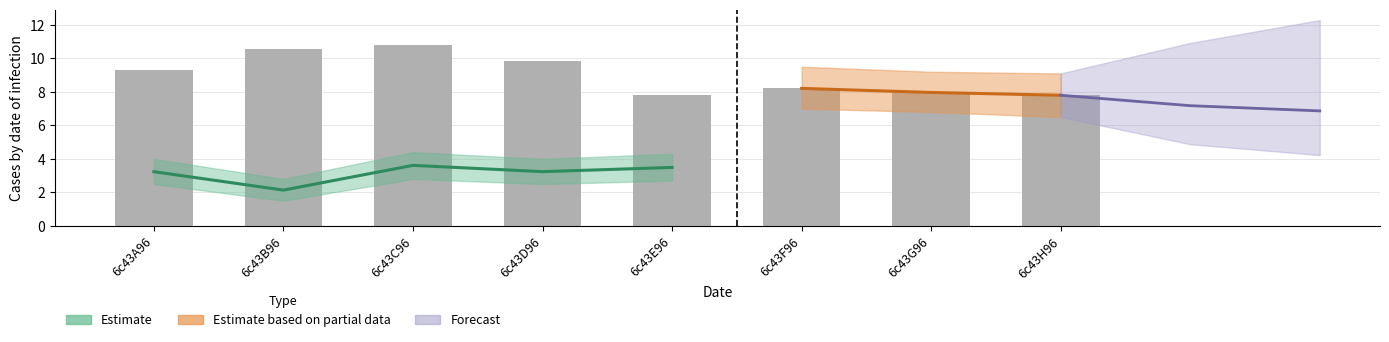

Does the chart contain any negative values?

No